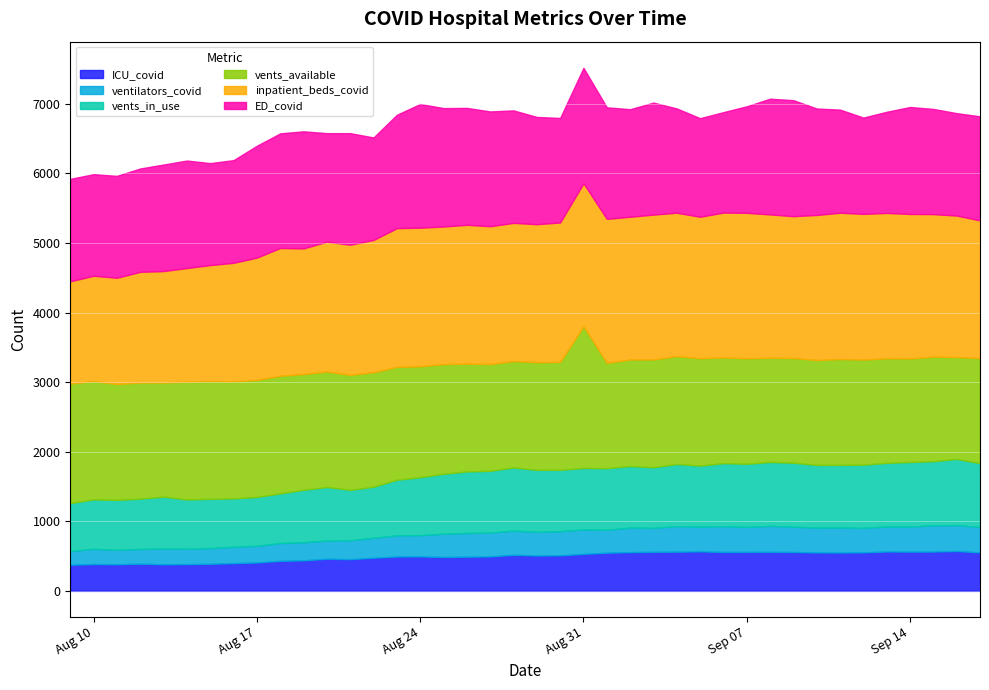

What is the minimum value shown in the chart?

198